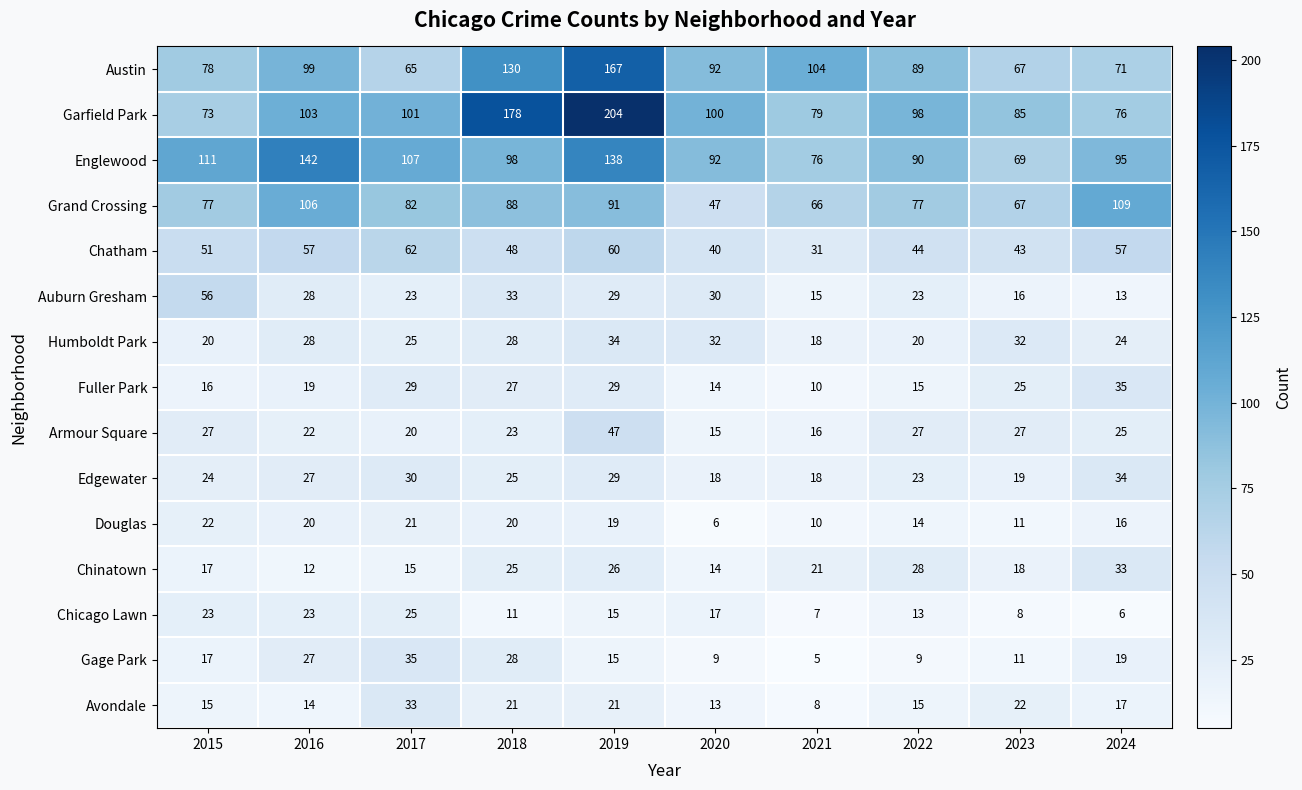

True or false: Gage Park has a value of 22 at 2017.

False